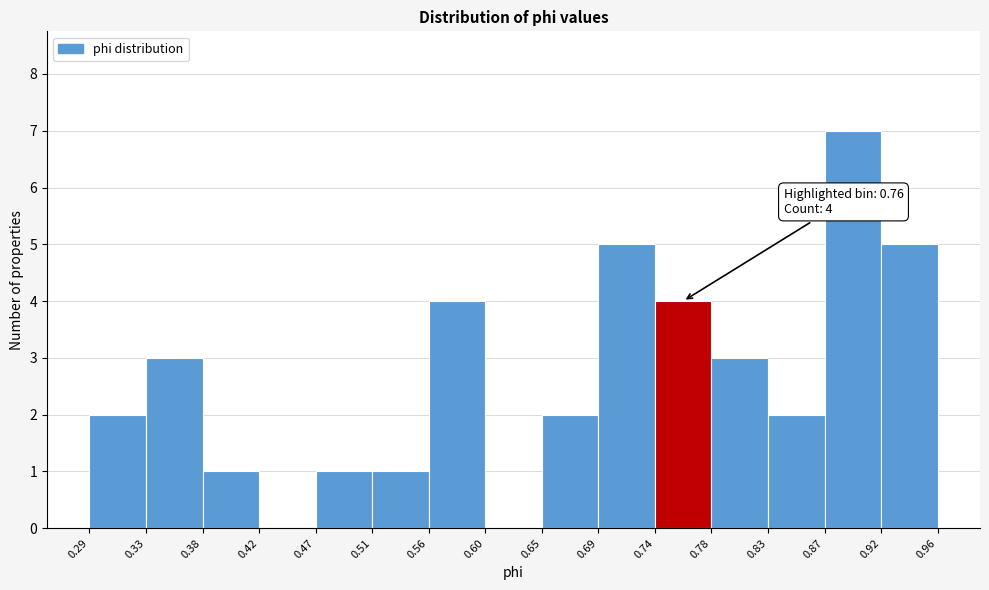

Over which range of the x-axis is the bar tallest?

0.87 to 0.92